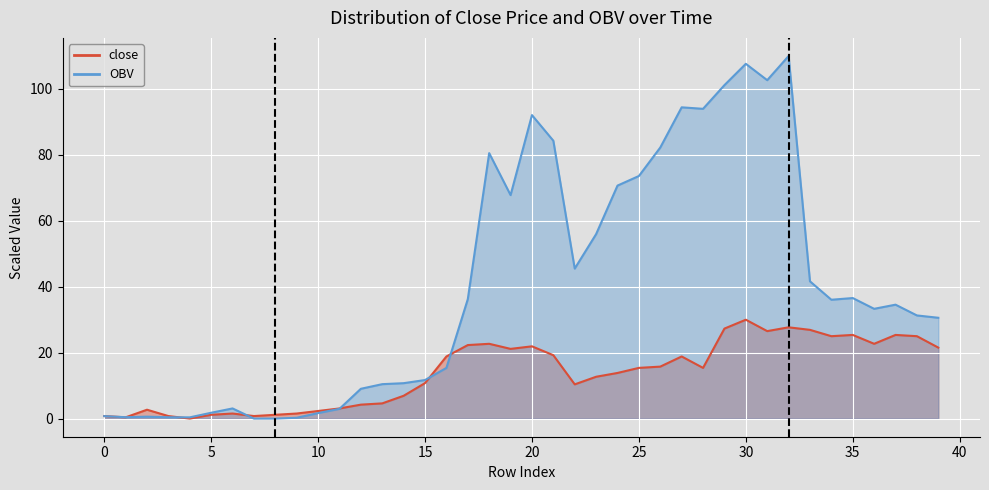

Which category has the lowest value in the close series?

4